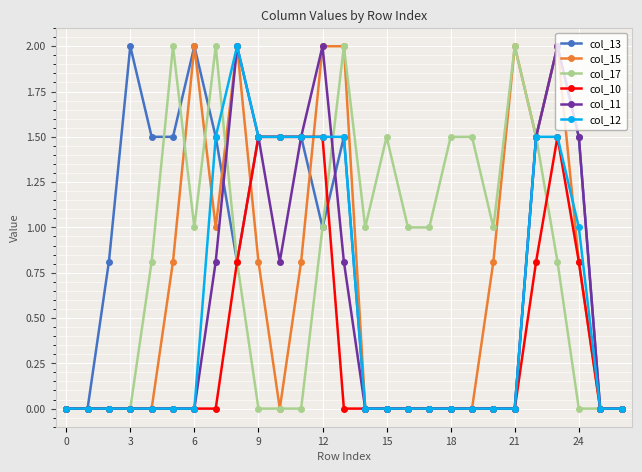

How many distinct data groups are displayed?

6